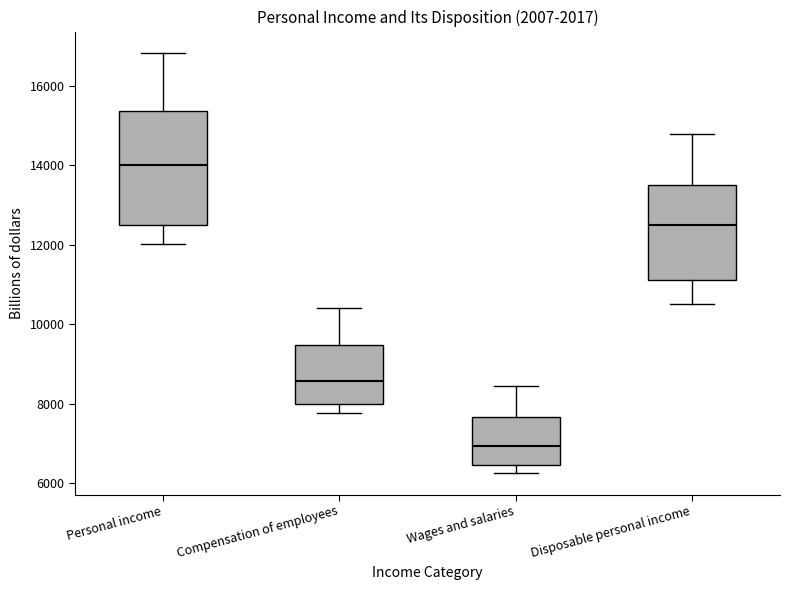

Where does the median line of the box for Disposable personal income sit on the y-axis? The values are not printed on the chart, so give them approximately, as read against the axis.

12600